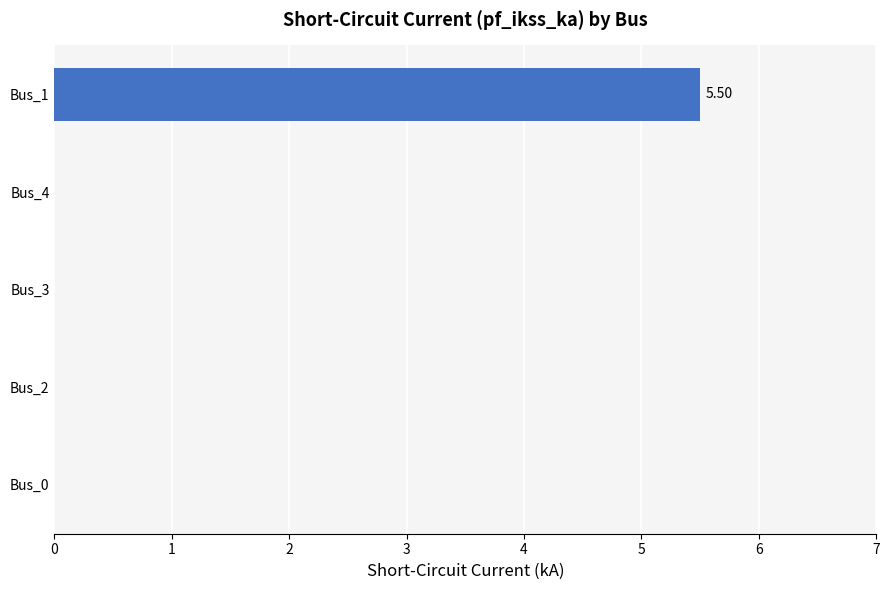

What is the change in value from Bus_2 to Bus_1?

+5.5